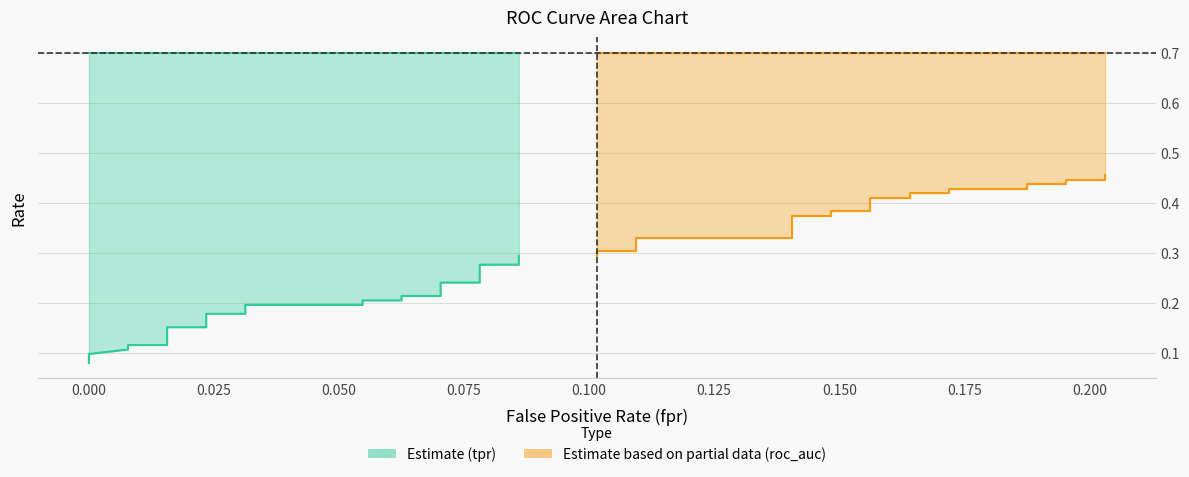

Is the value of tpr_line at 0.225 greater than the value of roc_auc_partial at 0.175?

No